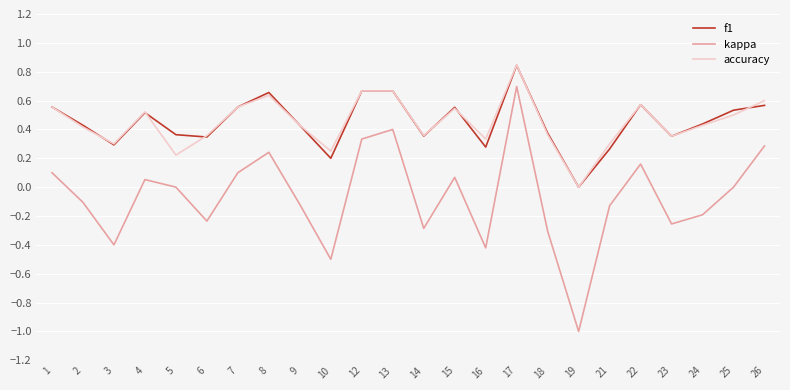

Which category has the lowest value in the kappa series?

19